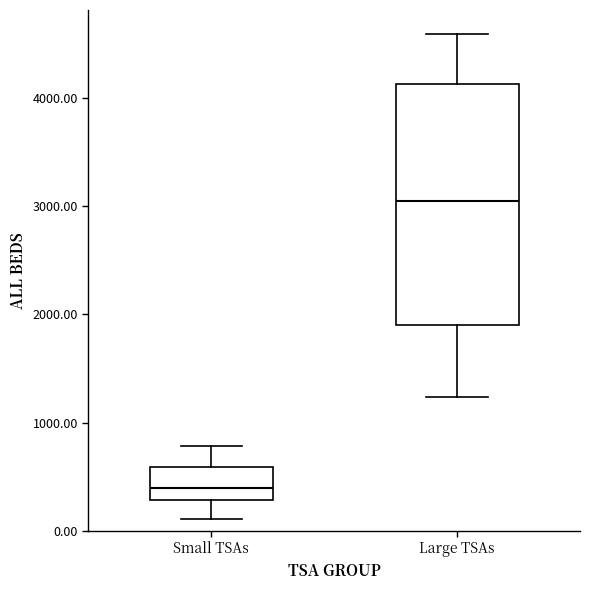

Reading left to right, transcribe this box plot: for each box, give where its median line is, the range the box spans, and where its two whiskers end, as read against the y-axis. The values are not printed on the chart, so give them approximately, as read against the axis.

Small TSAs: median 400, box 300 to 600, whiskers 100 to 800
Large TSAs: median 3000, box 1900 to 4100, whiskers 1200 to 4600